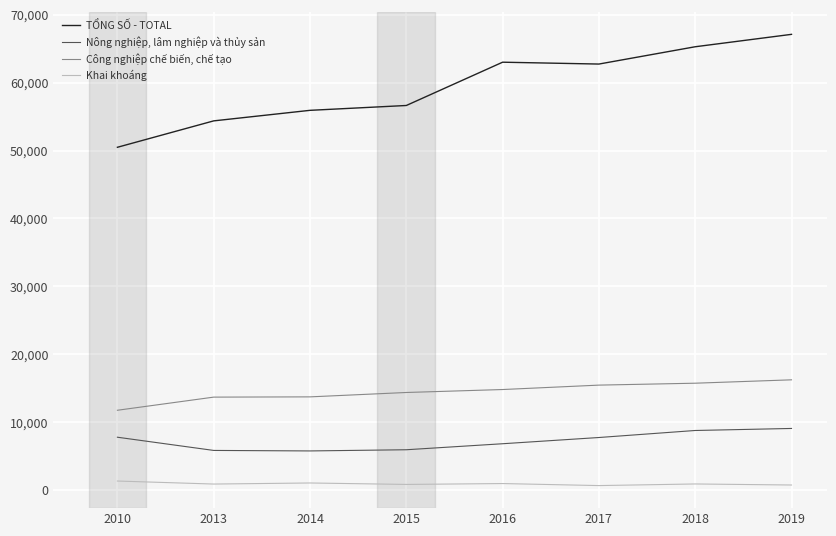

What is the total value across all series at 2010?

71279